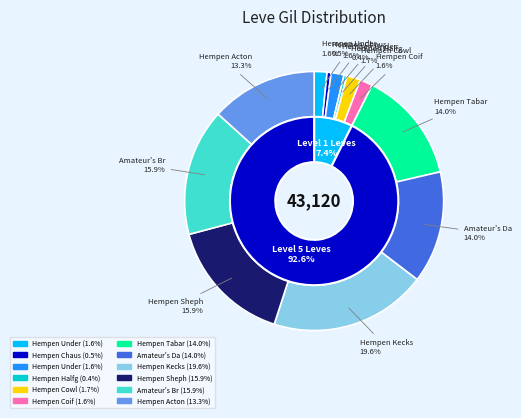

What percentage is the Hempen Coif slice, to the nearest percent?

2%